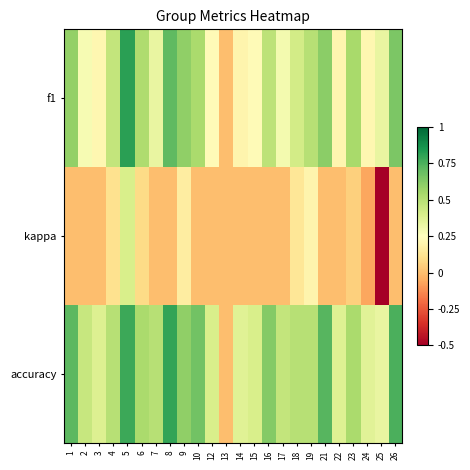

What is the spread (max minus min) of values at 6?

0.4